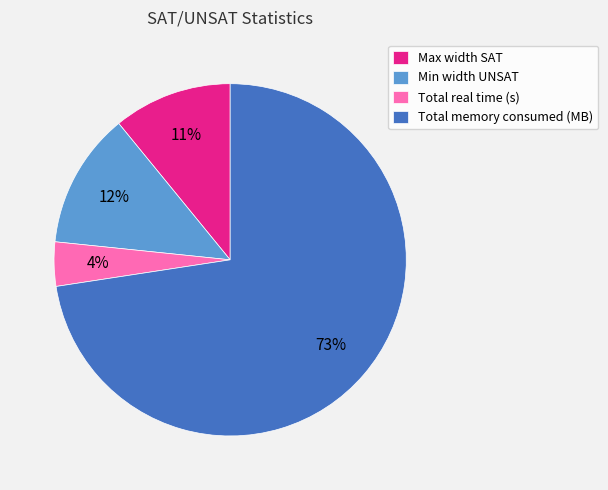

How many segments does this pie chart have?

4